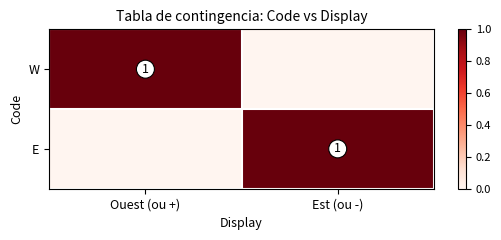

Which label corresponds to the smallest value in the chart?

Est (ou -)